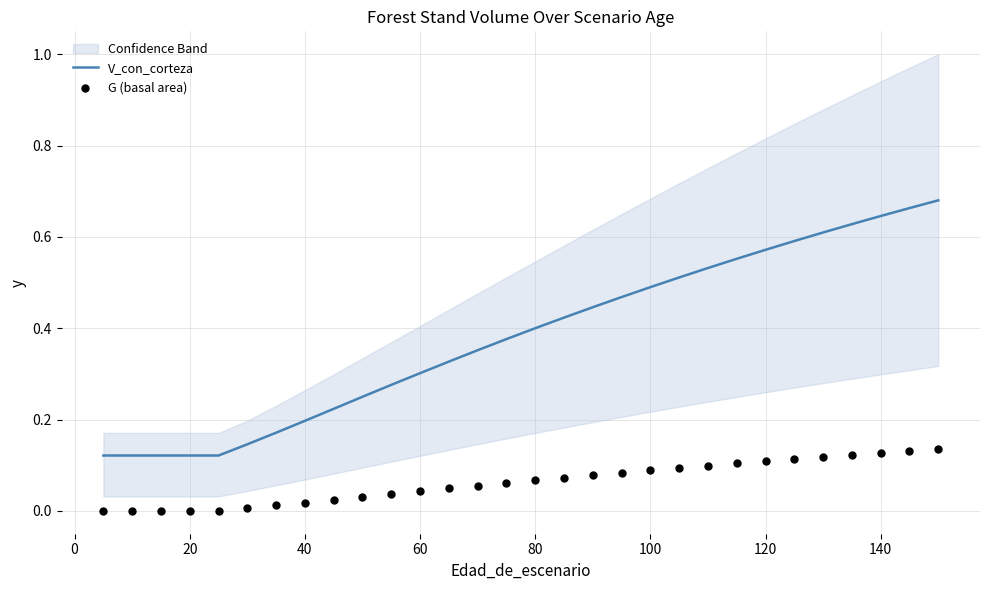

What are all the series names shown in the legend?

V_con_corteza, G (basal area)